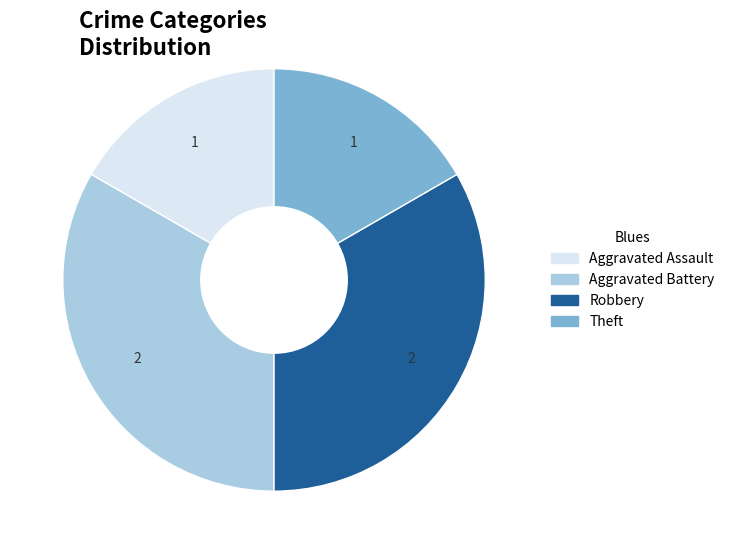

Does Aggravated Battery represent more than half of the total?

No